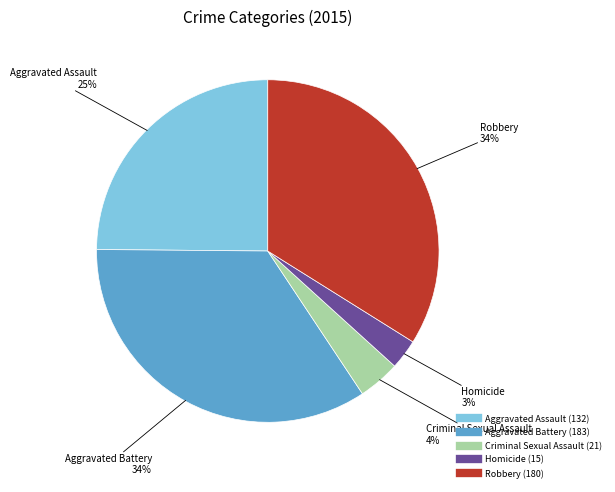

To the nearest percent, what portion does Criminal Sexual Assault represent?

4%